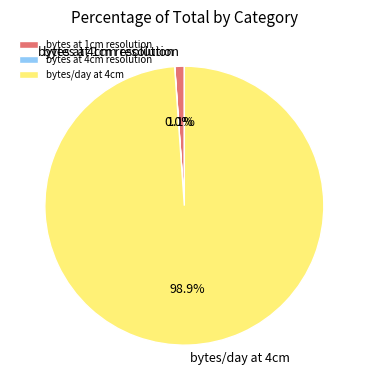

What percentage is NOT represented by bytes at 1cm resolution?

98.9%